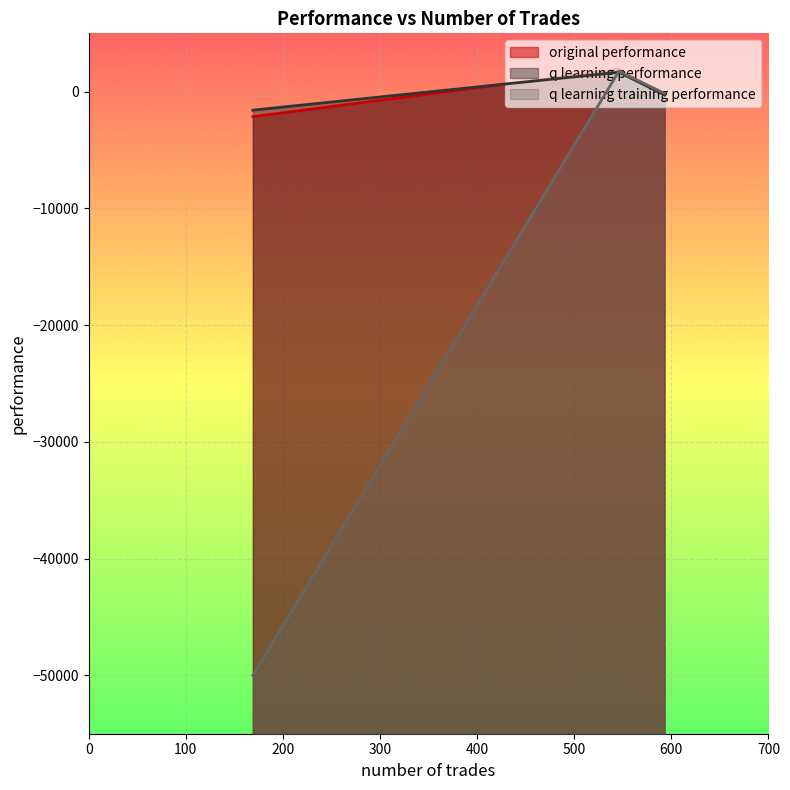

How many lines are shown in the chart?

3